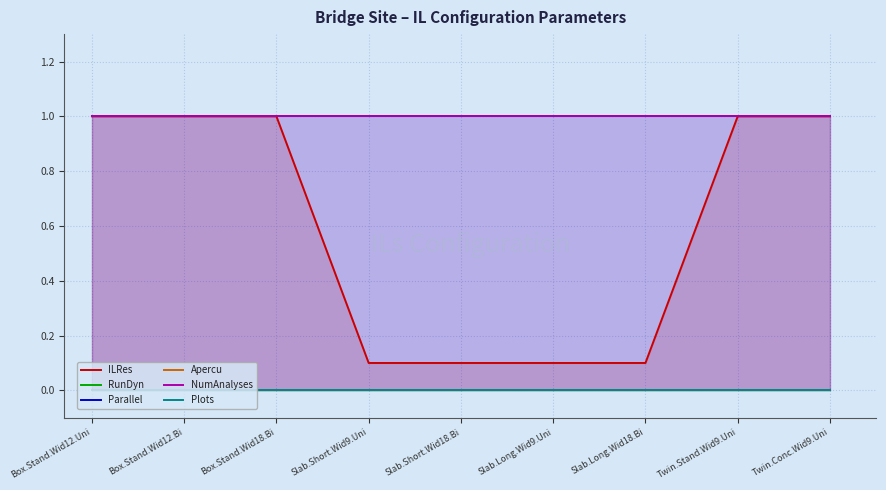

True or false: RunDyn and ILRes intersect in this chart.

False